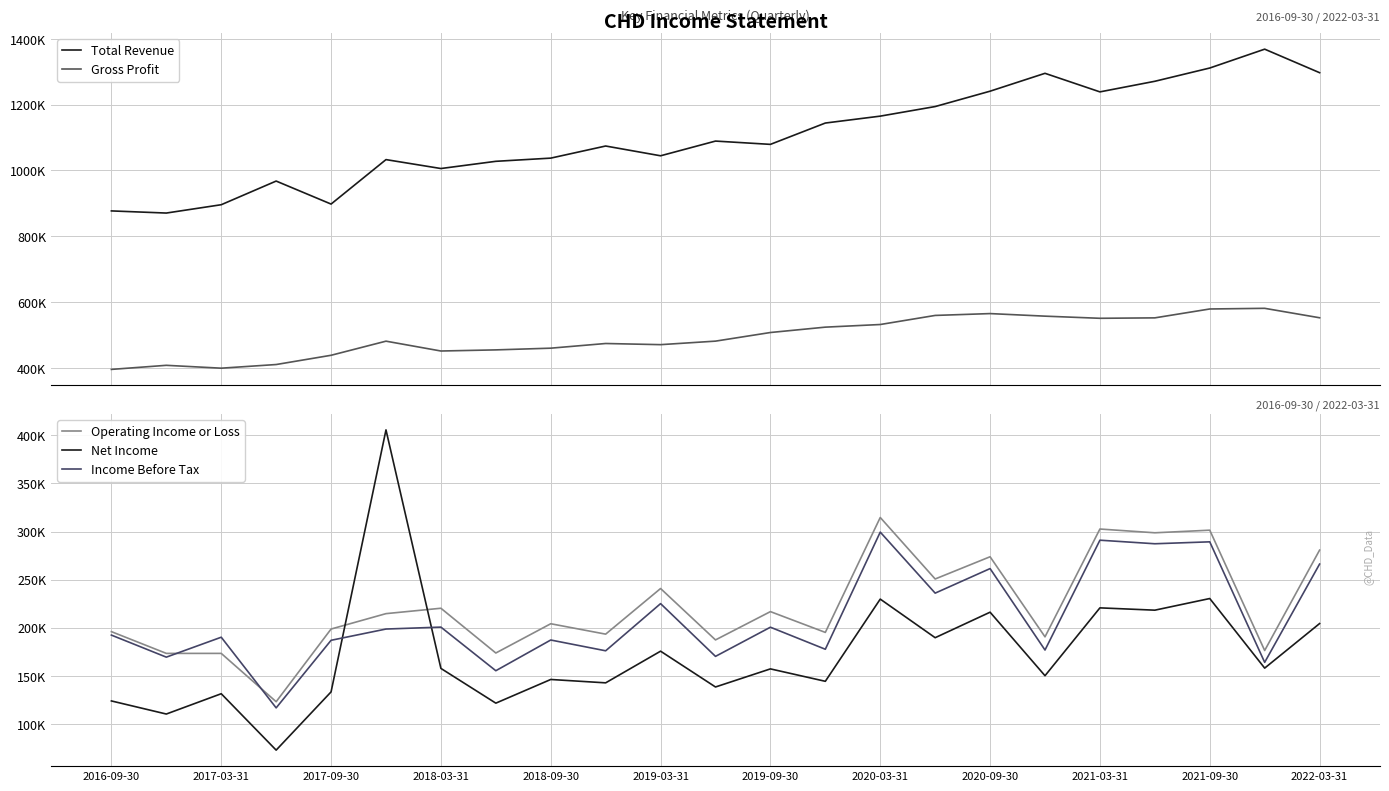

Rank the series by their maximum value, from lowest to highest.

Income Before Tax, Operating Income or Loss, Net Income, Gross Profit, Total Revenue